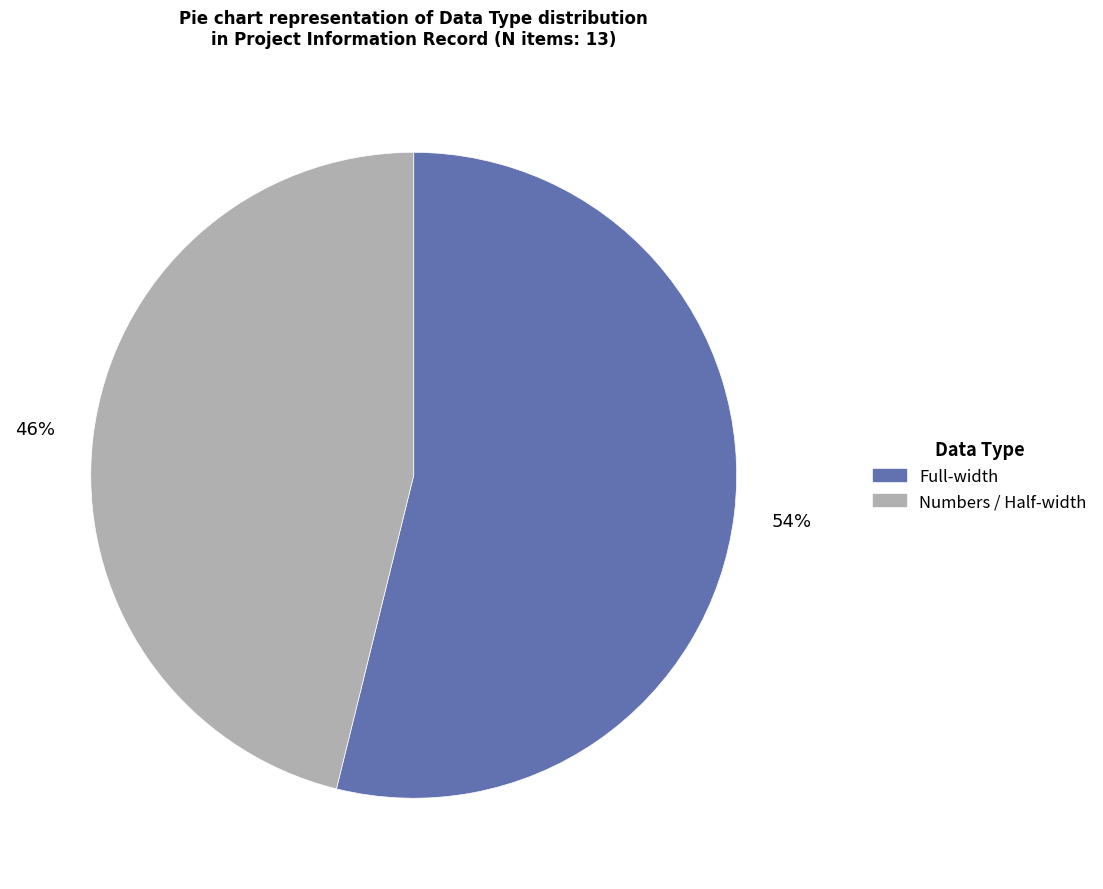

Is there any slice that represents more than half of the pie?

Yes